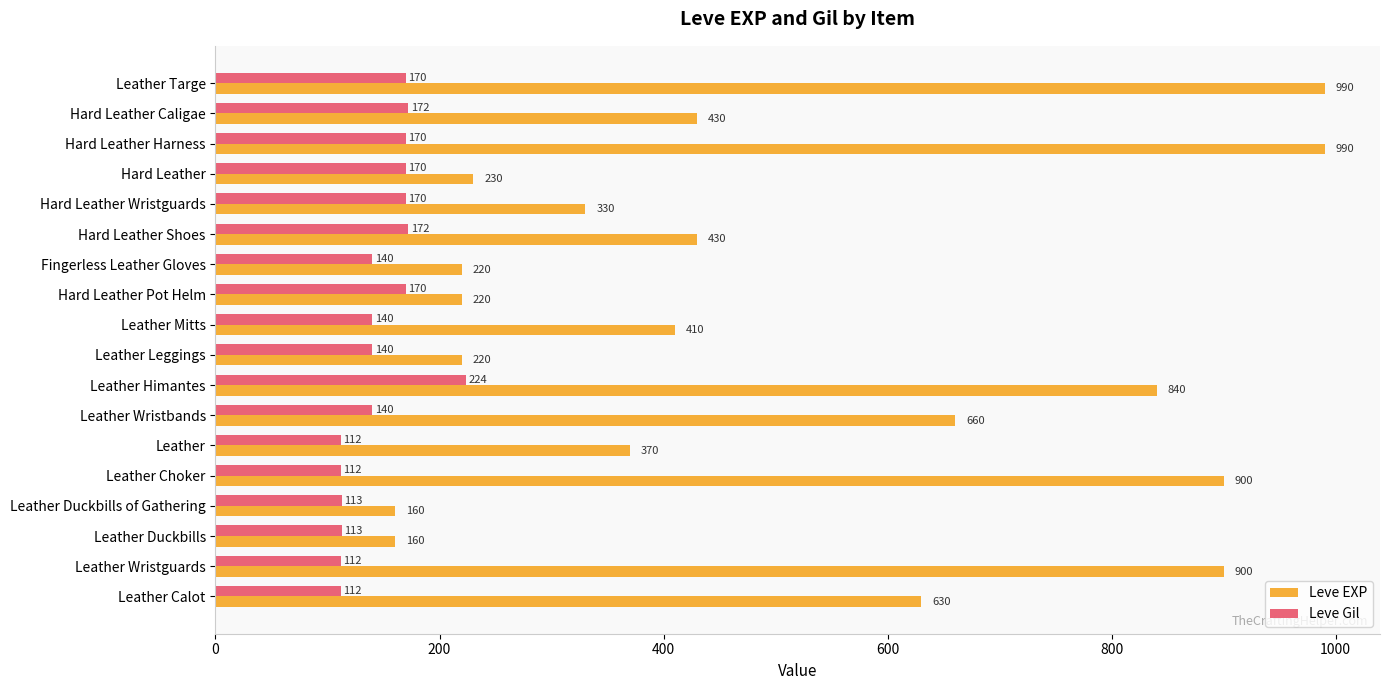

Rank the series by their average value, from highest to lowest.

Leve EXP, Leve Gil